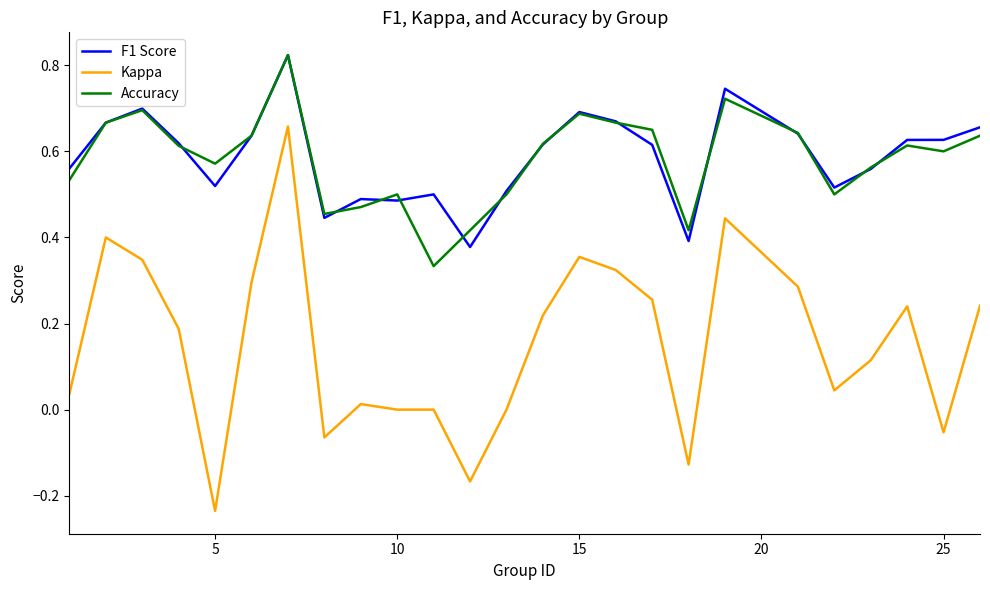

True or false: Kappa and F1 Score intersect in this chart.

False